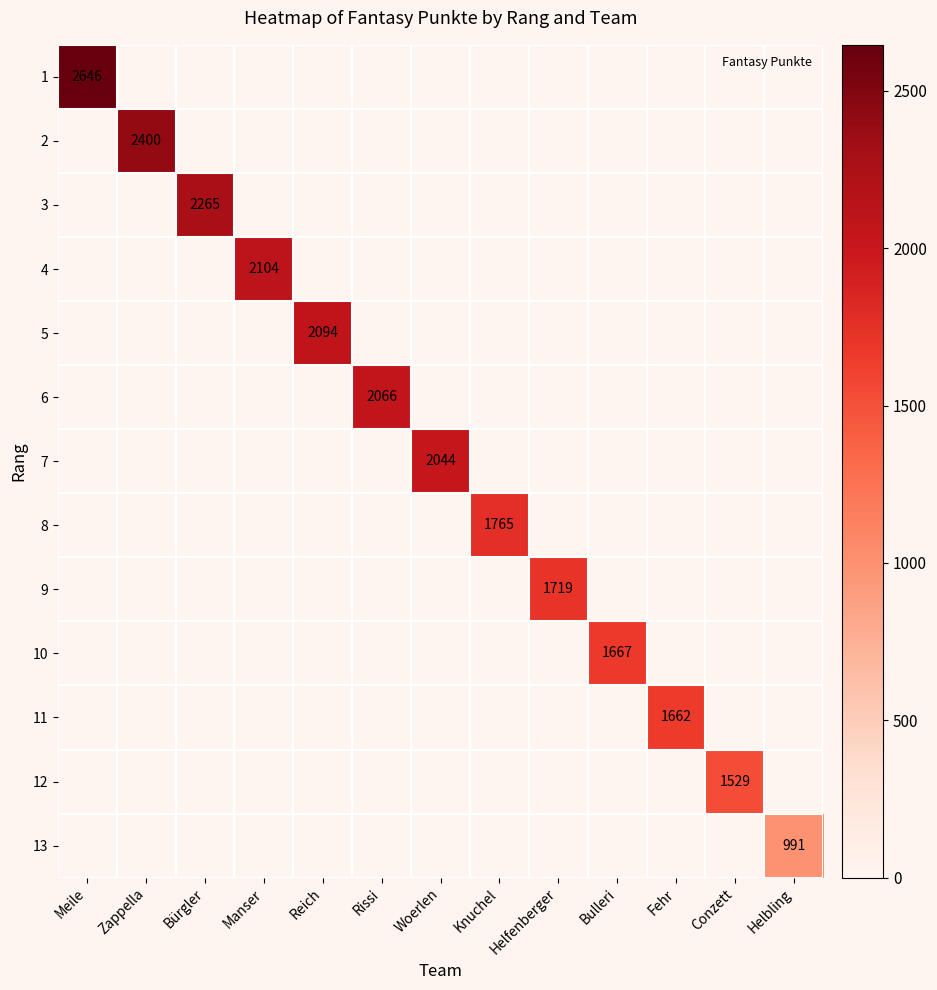

At how many categories does at least one series exceed 981?

13